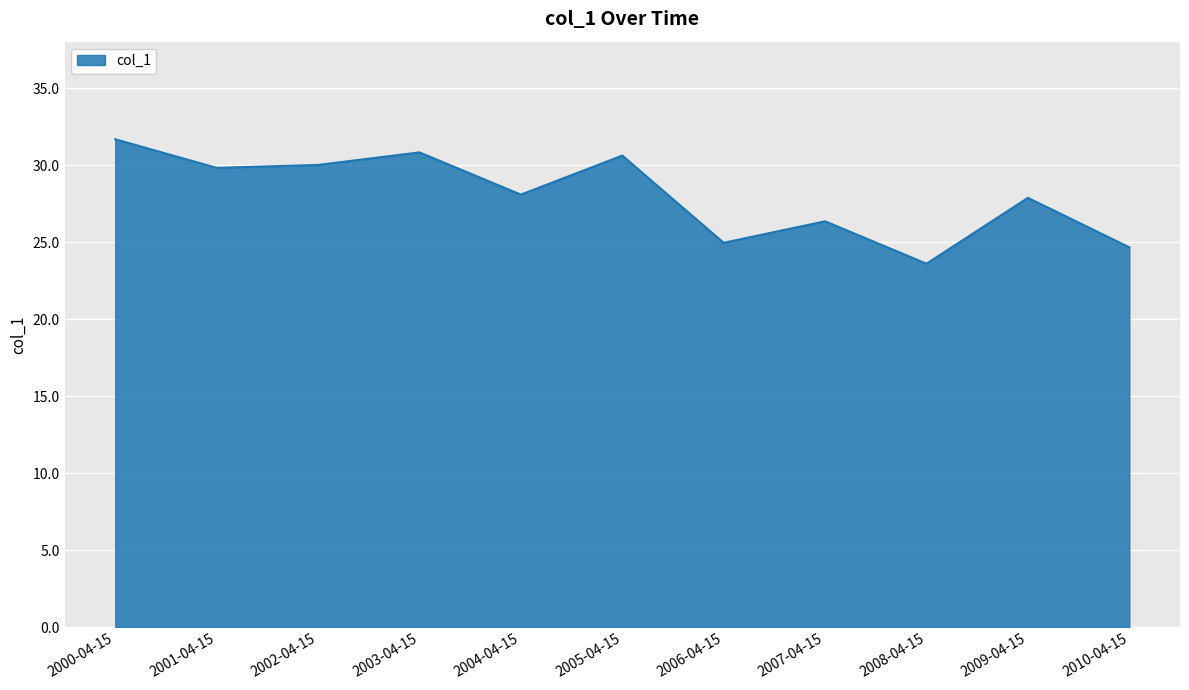

What position from the right is 2009-04-15?

2